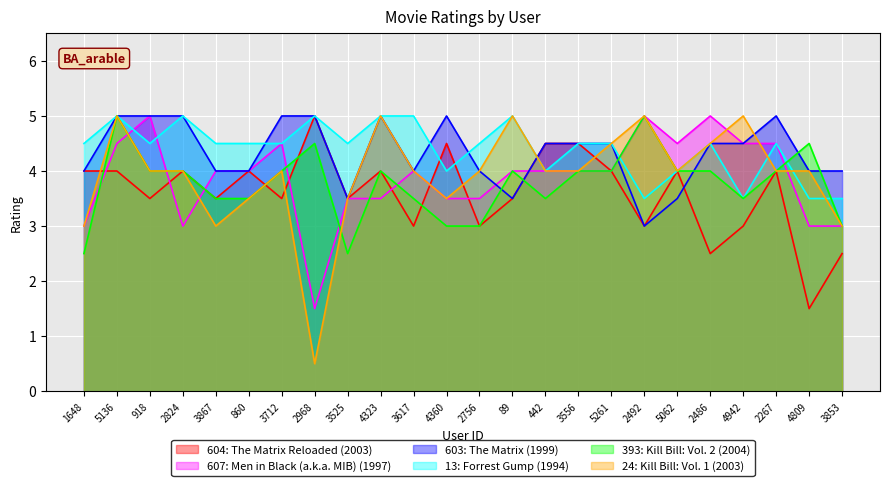

What is the difference between the second highest and minimum values in the 393: Kill Bill: Vol. 2 (2004) series?

2.5